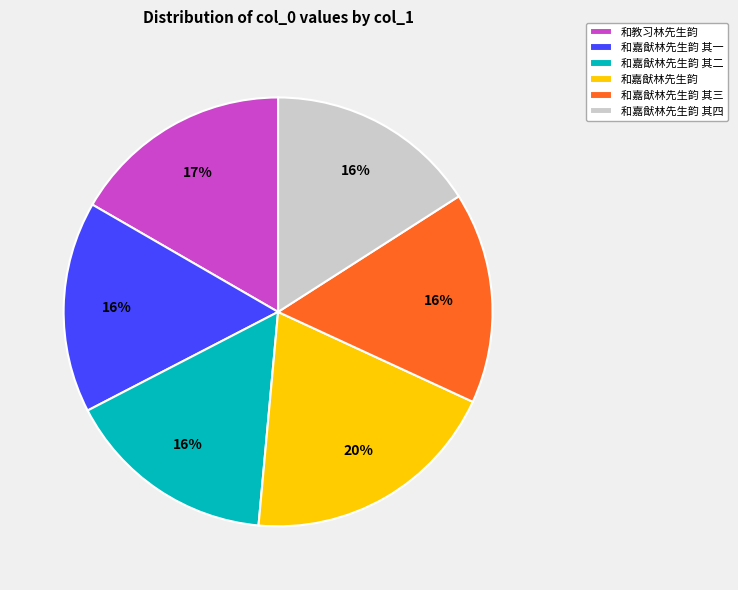

Do 和嘉猷林先生韵 其二 and 和嘉猷林先生韵 其三 together represent more than half of the pie?

No